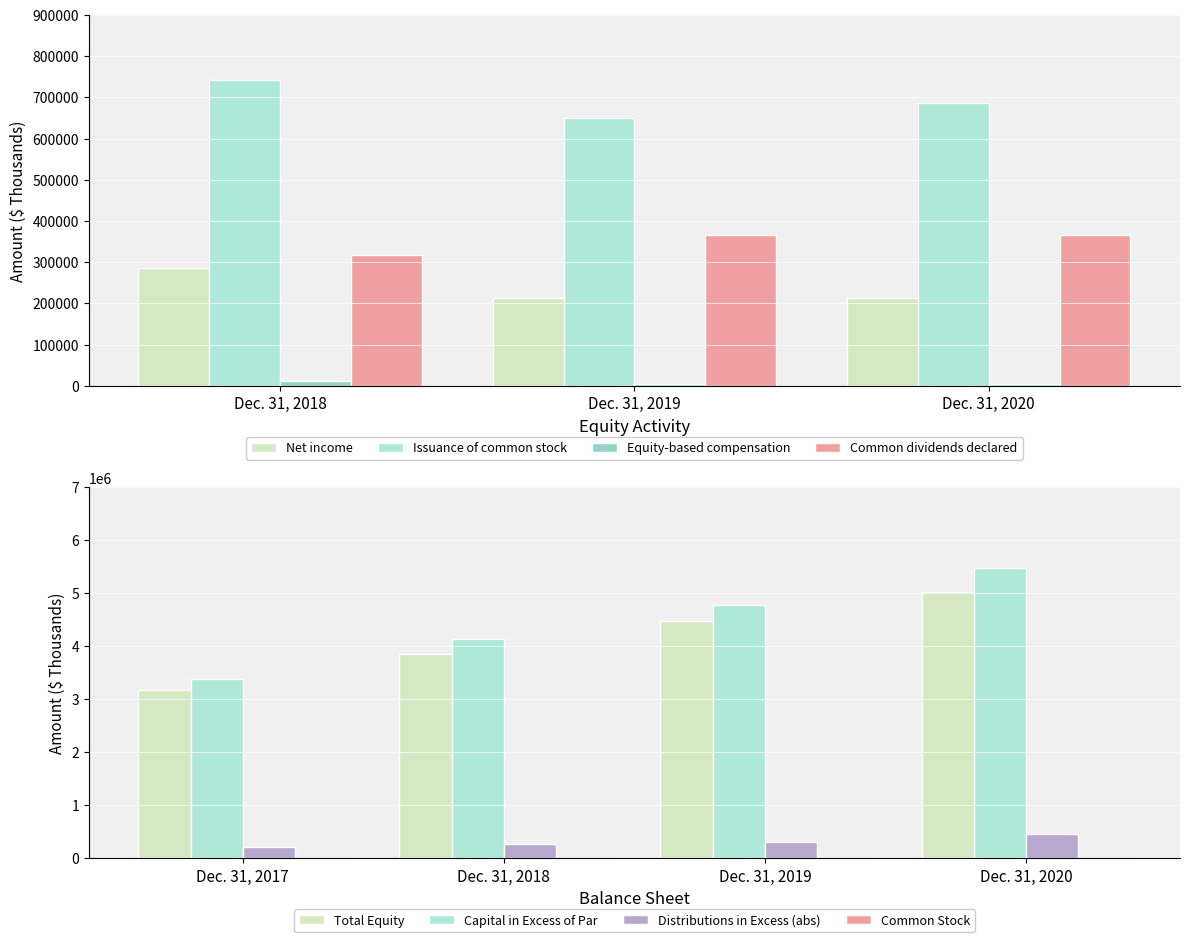

Which category has the highest value in the Equity-based compensation series?

Dec. 31, 2018